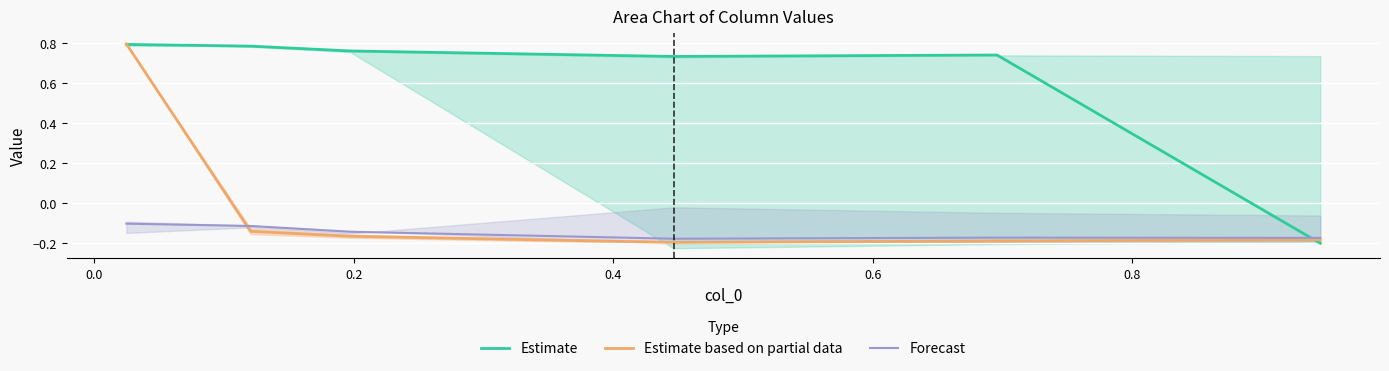

What is the difference between the maximum and minimum values in the Estimate based on partial data series?

1.0